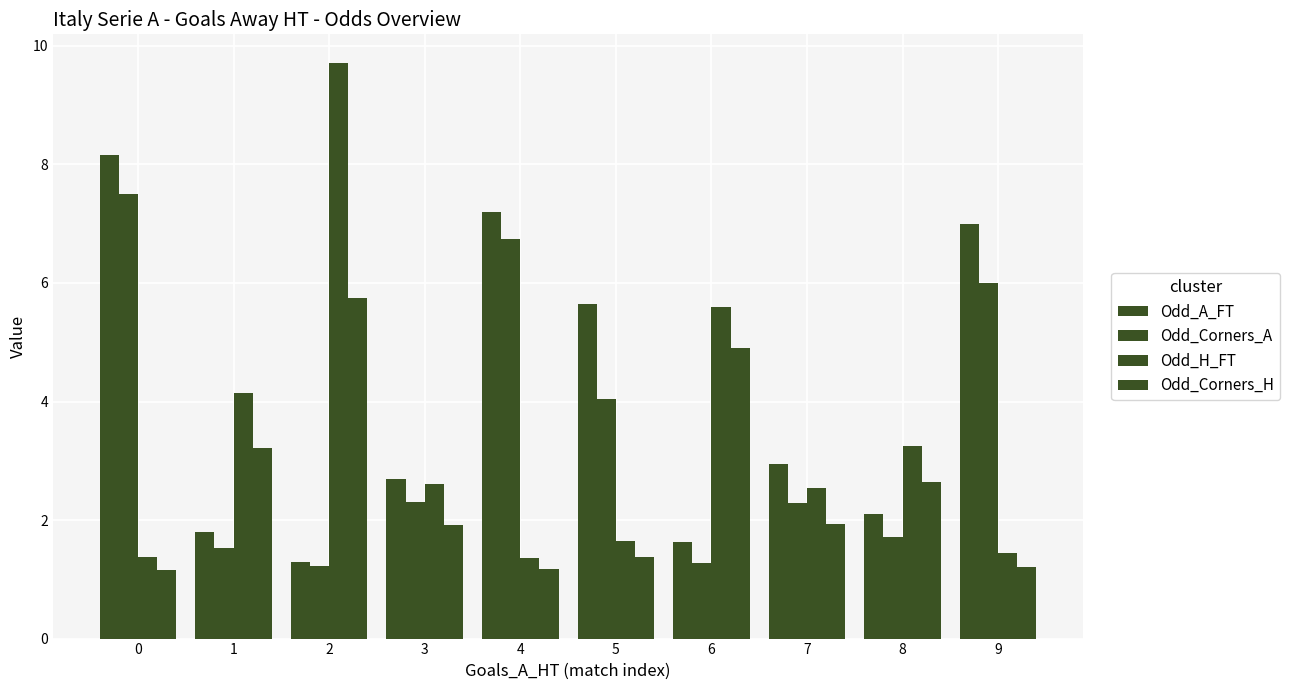

Where is Odd_A_FT nearest to the value 4?

7